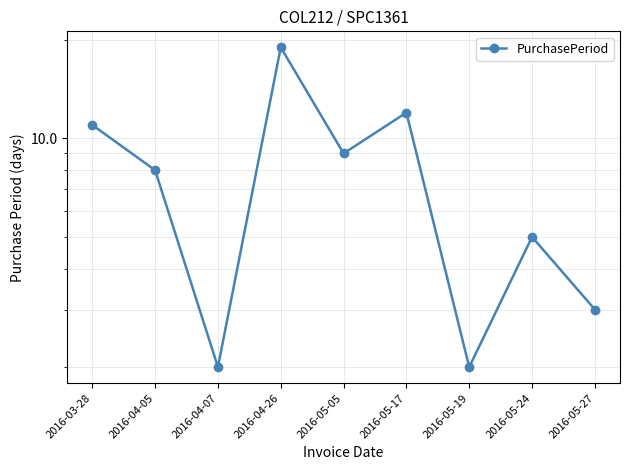

Is it true that the value at 2016-05-27 is 5?

False